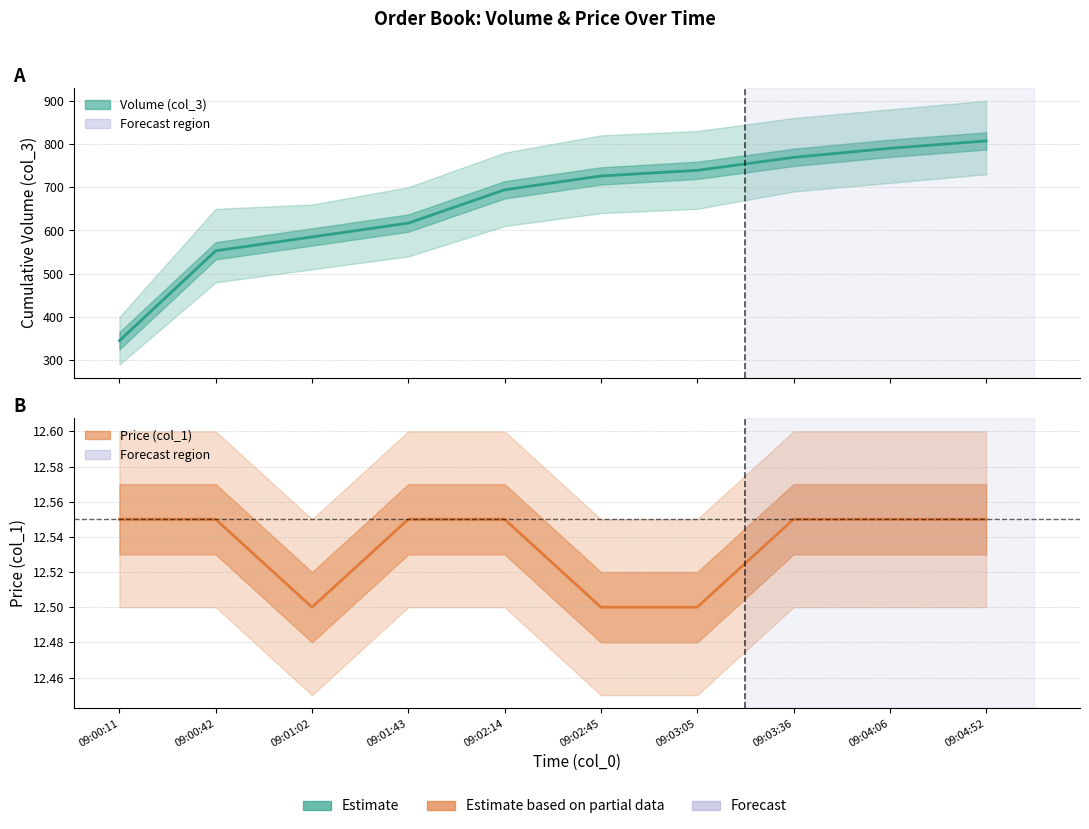

What is the label of the 2nd point from the right?

09:04:06